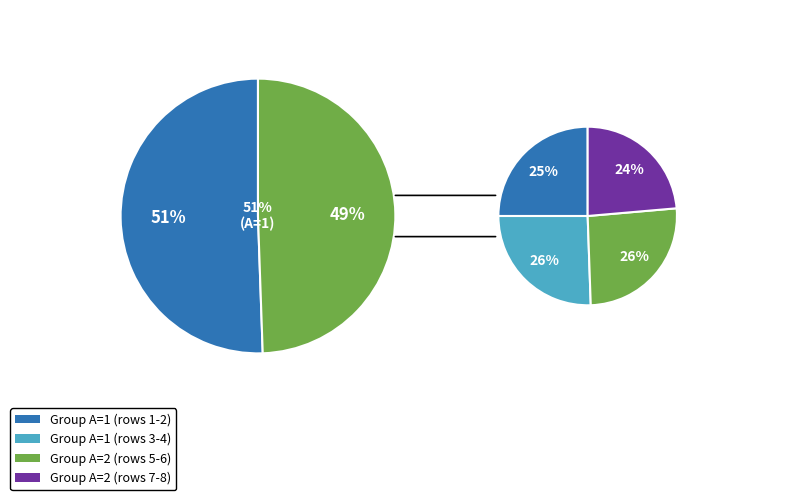

Which series has the largest range (max minus min)?

A=2